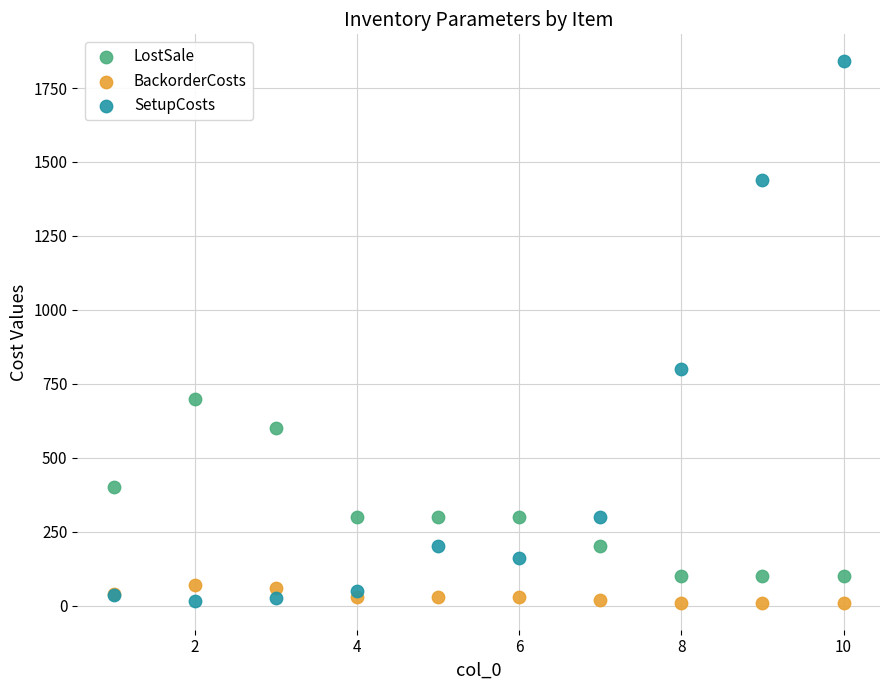

In the SetupCosts series, what Y value is closest to 927?

800